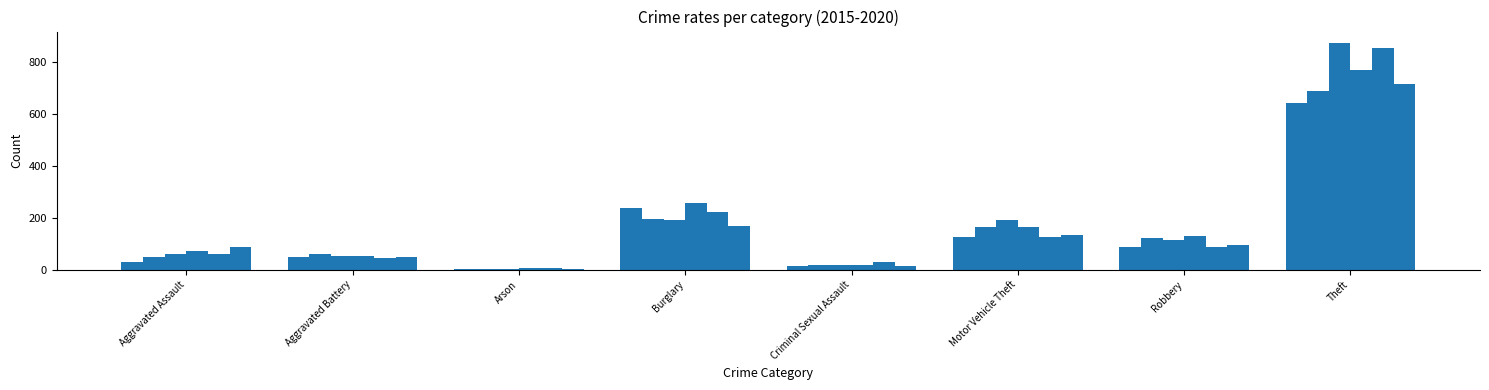

How many distinct data groups are displayed?

6